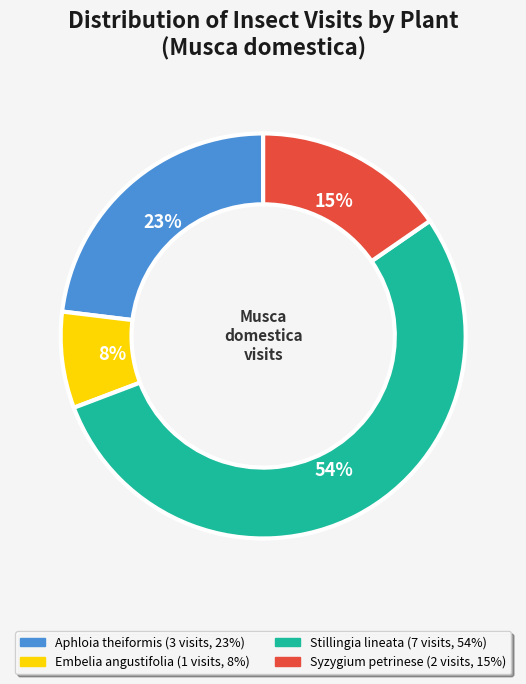

Does any single category account for the majority?

Yes